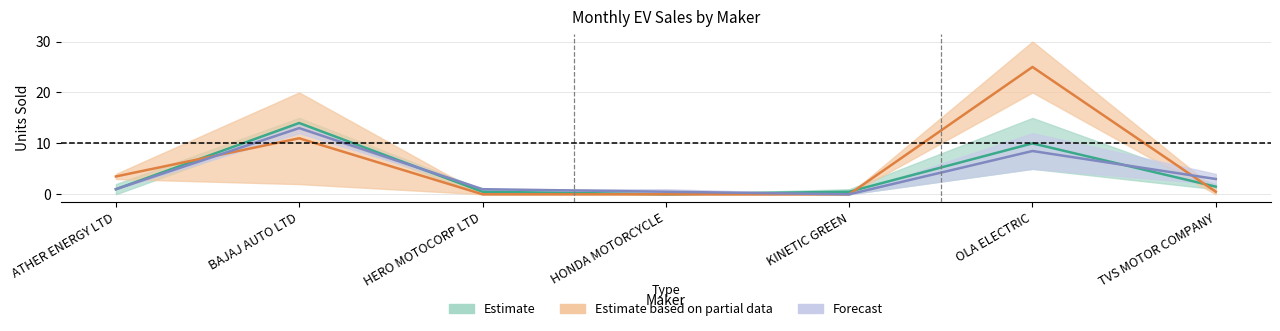

How many intersections are there between Forecast (May/Jun) and Estimate based on partial data (Mar/Apr)?

2